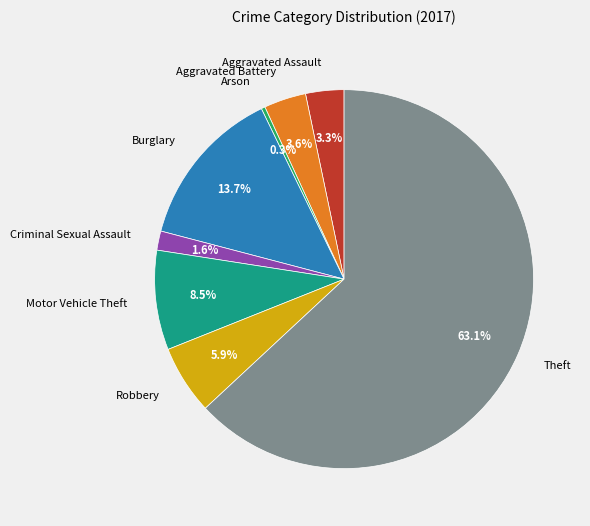

What is the largest slice in the pie chart?

Theft